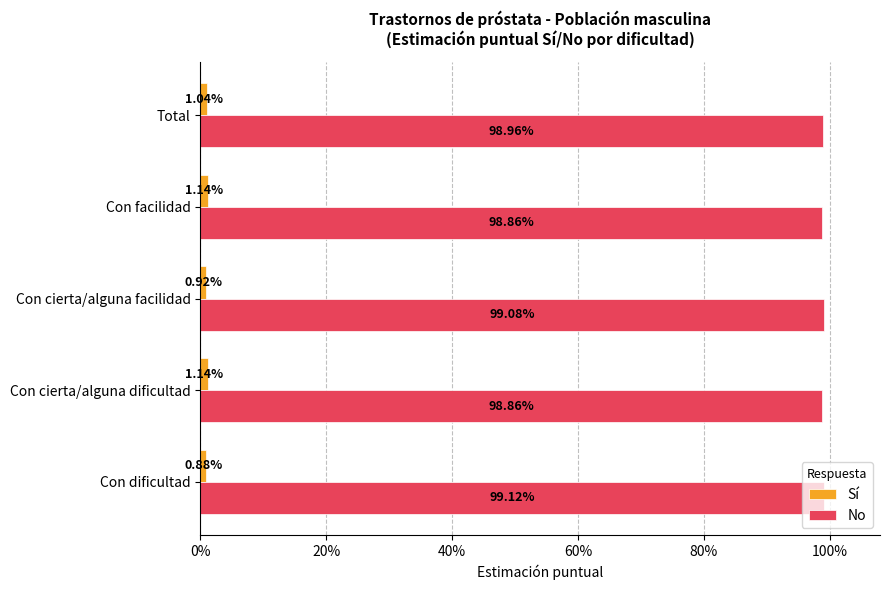

List the series in order of their overall mean, lowest first.

Sí, No